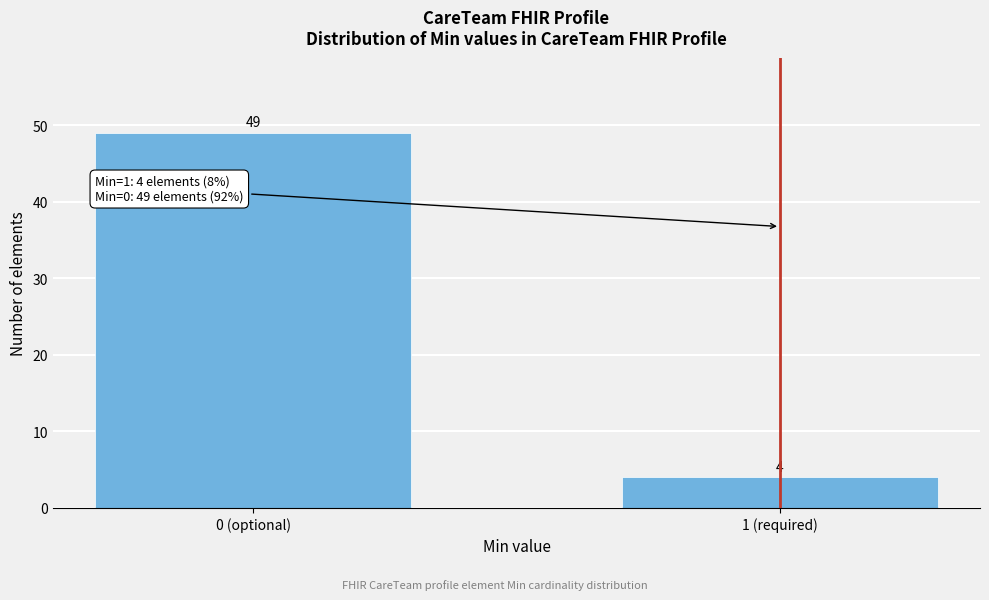

Reading left to right, what are all the values shown in this chart?

49	4